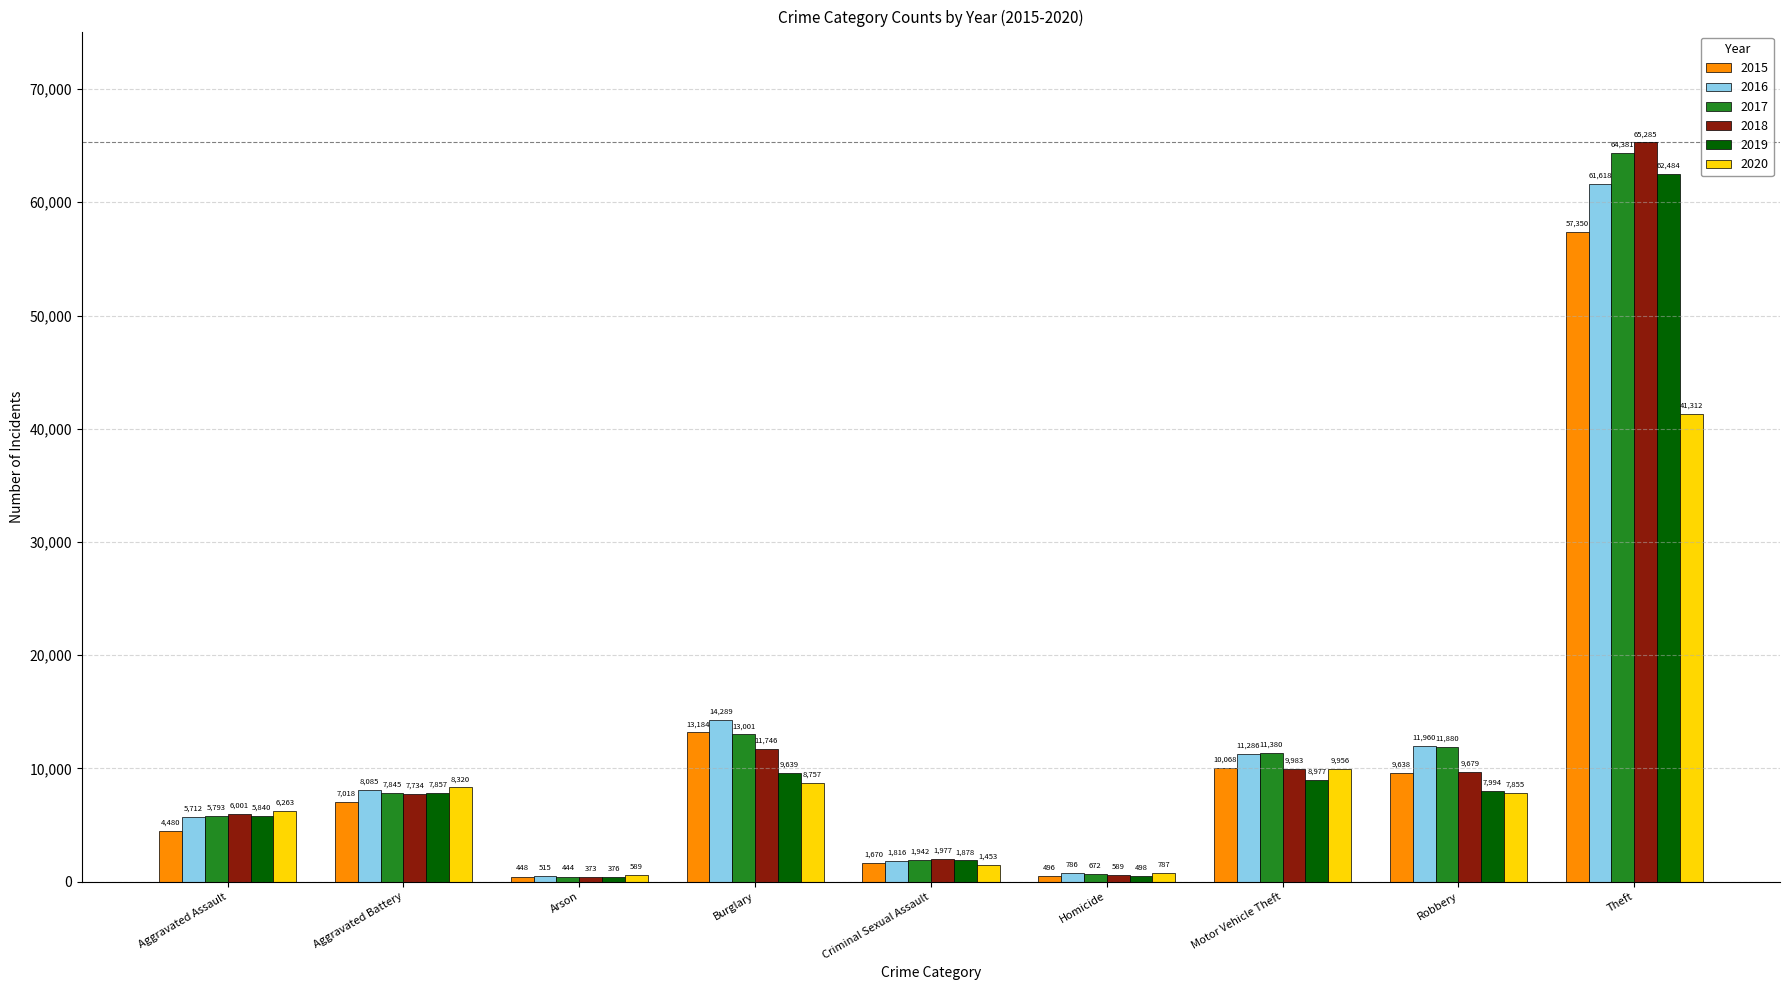

Which category has the highest value across all series?

Theft